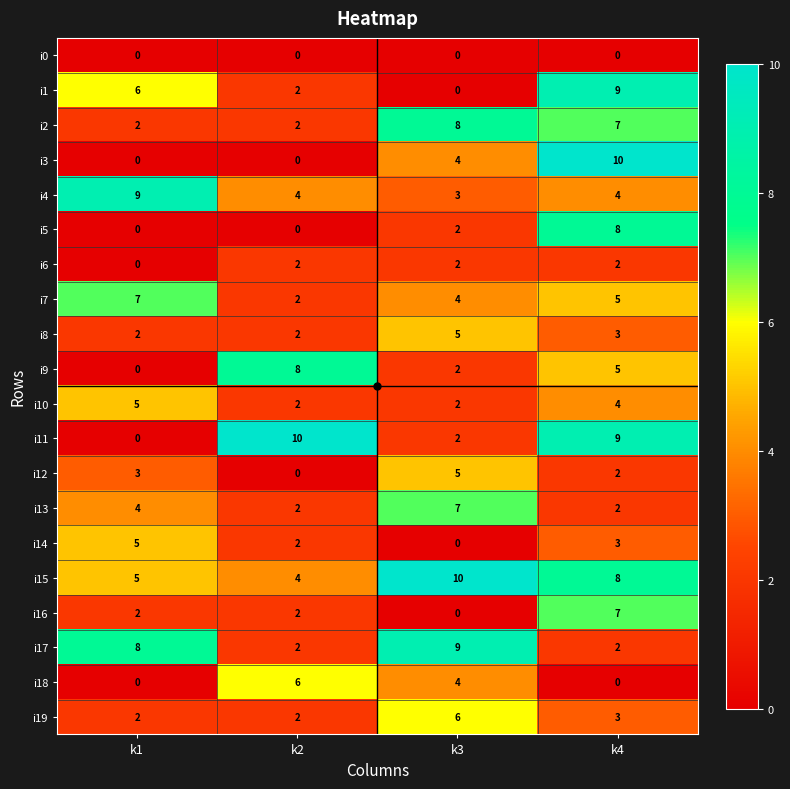

At how many categories does at least one series exceed 5?

4